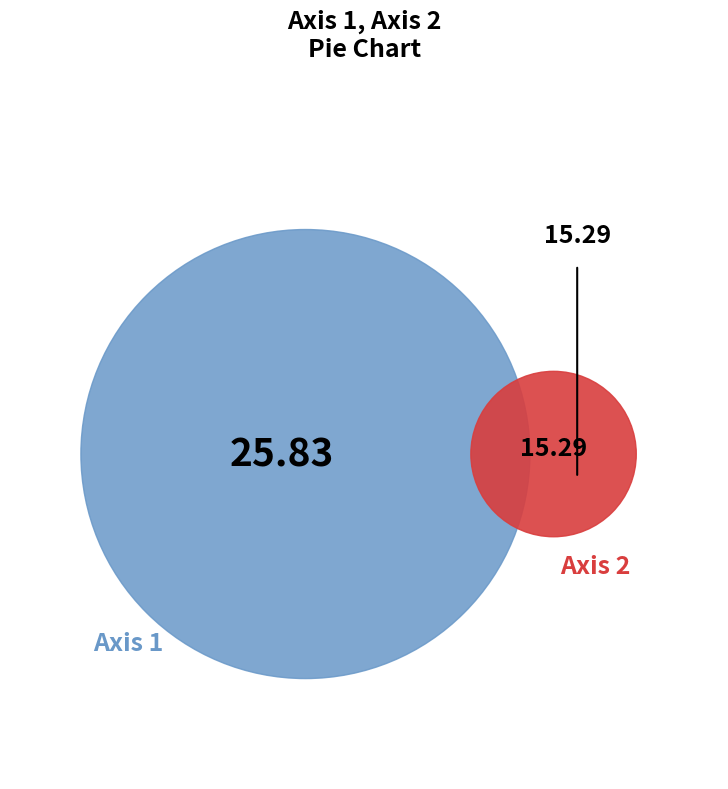

What percentage is the Axis 1 slice, to the nearest percent?

63%